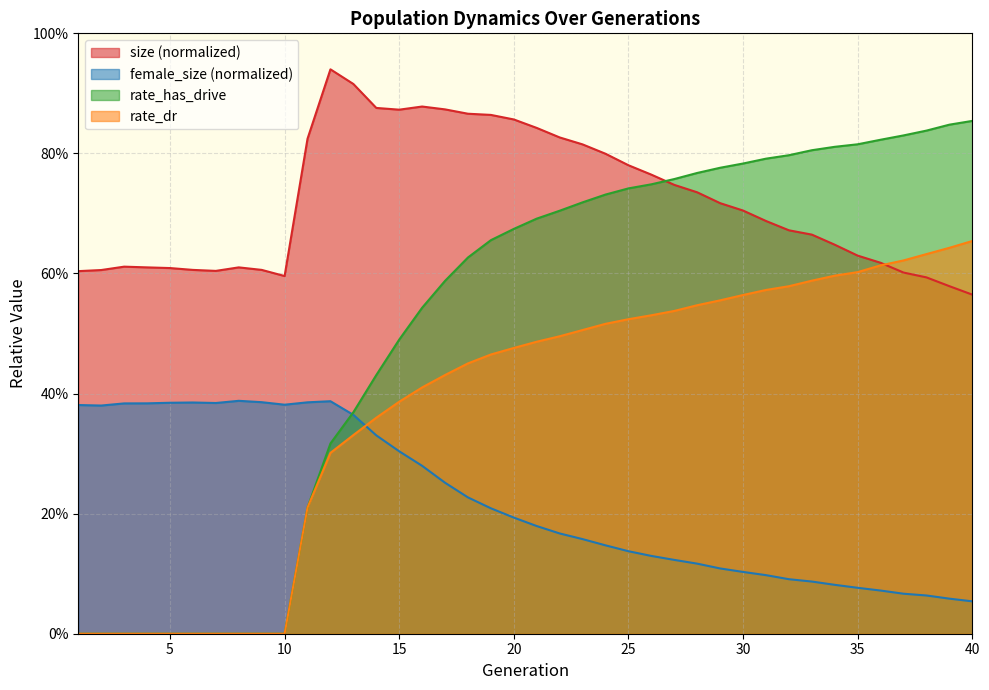

What is the difference between the maximum and second lowest values in the female_size series?

0.3